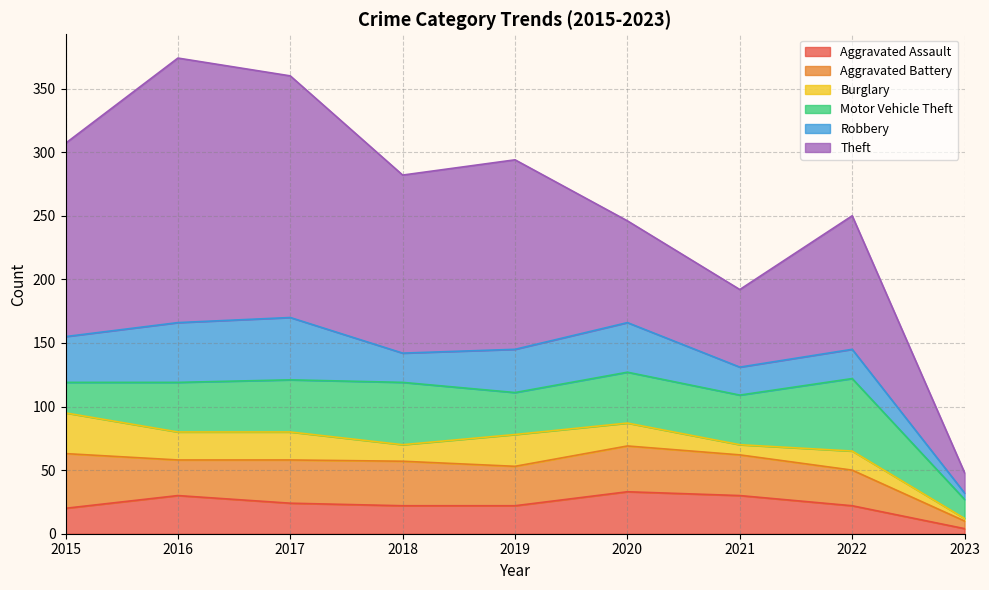

True or false: Aggravated Assault and Aggravated Battery intersect in this chart.

True